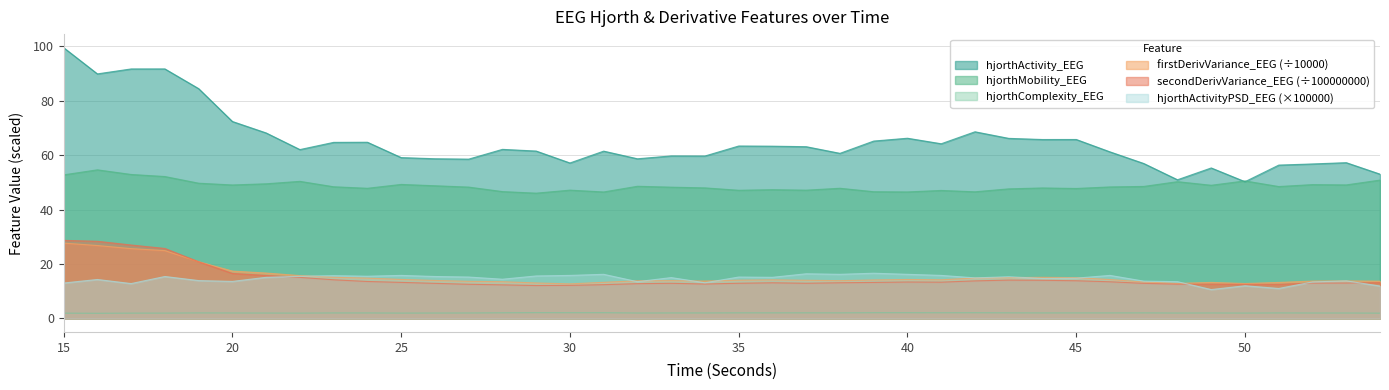

True or false: hjorthActivityPSD_scaled and hjorthActivity_EEG intersect in this chart.

False